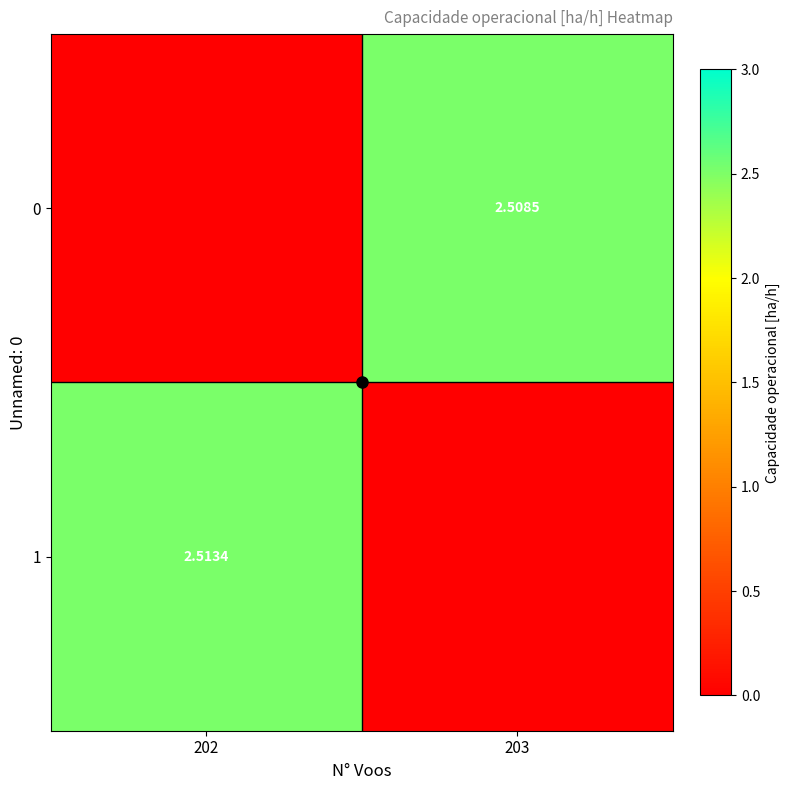

List the labels in order of 1 value, largest first.

202, 203